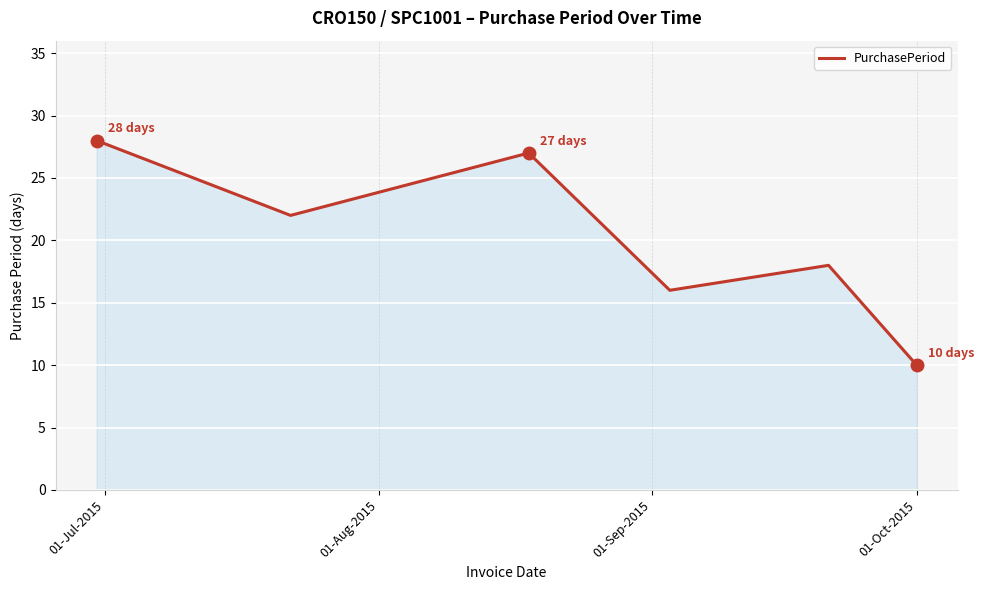

Reading left to right, list all the values displayed in this chart.

28	22	27	16	18	10